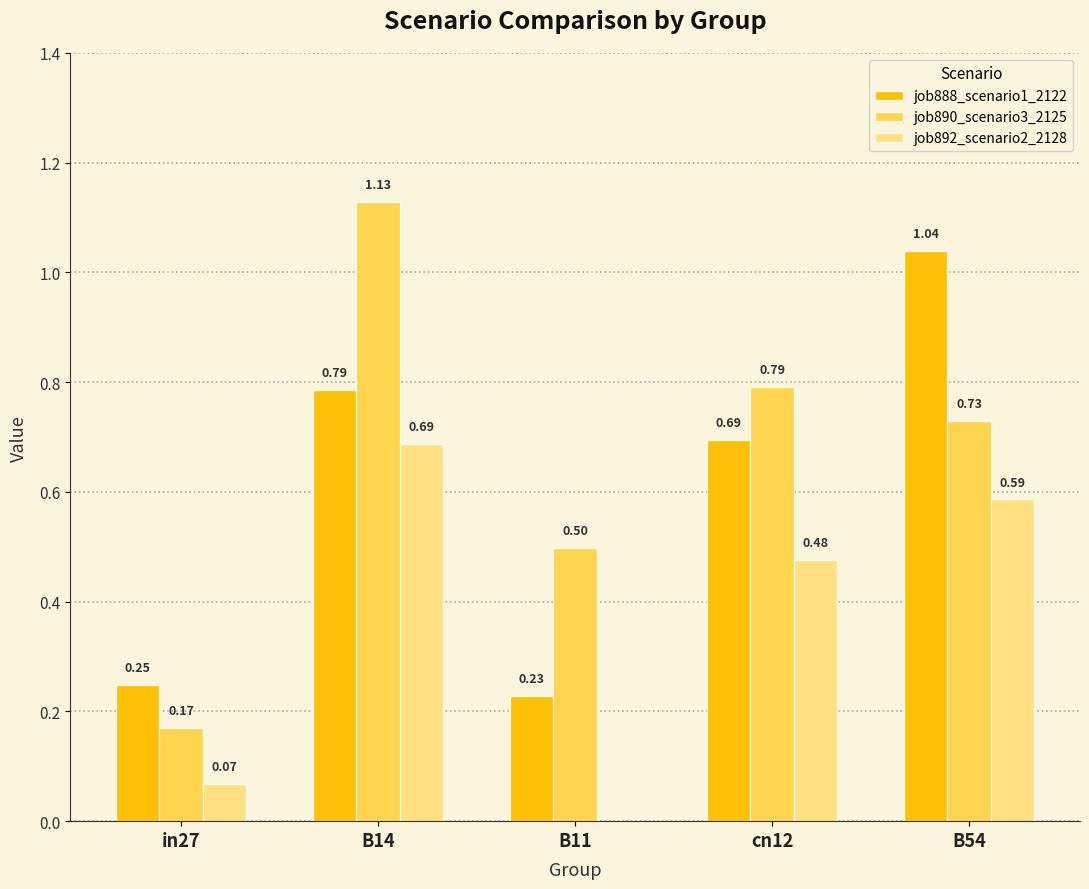

Between B14 and B54, which series saw the biggest shift?

job890_scenario3_2125